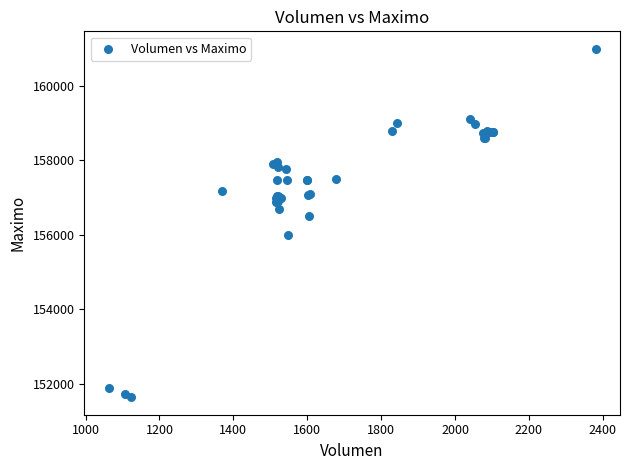

What Y value in the scatter plot is closest to 156316?

156500